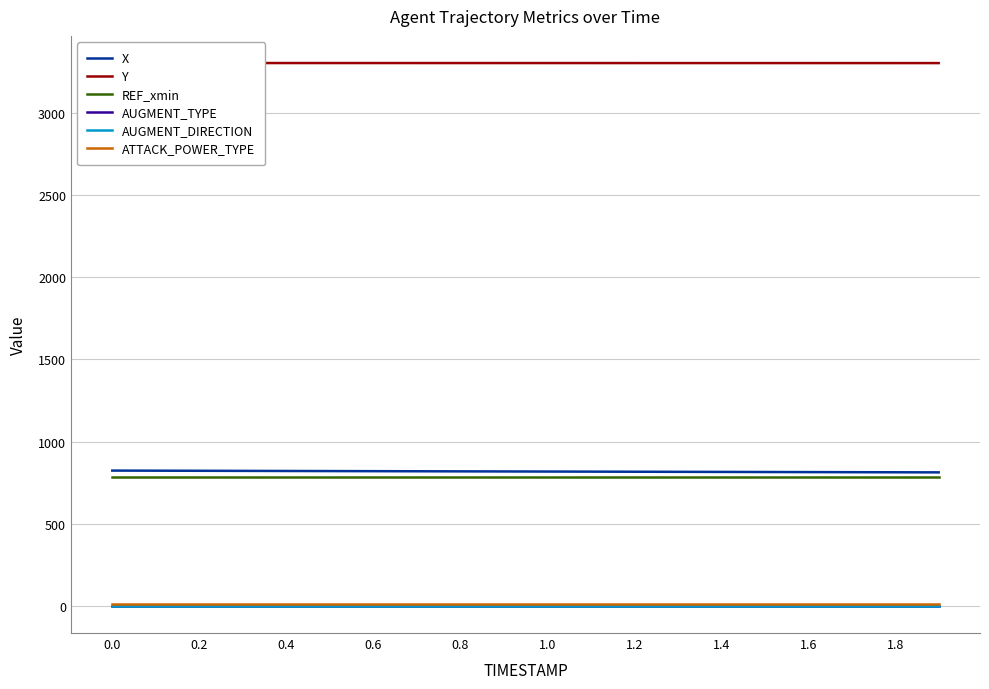

Reading left to right, extract all data points from this chart.

X: 823.5	822.9	822.3	821.7	821.1	820.5	820.0	819.4	818.8	818.3	817.7	817.1	816.6	816.0	815.4	814.9	814.3	813.8	813.2	812.7
Y: 3304.2	3304.1	3304.1	3304.1	3304.1	3304.1	3304.1	3304.0	3304.0	3304.0	3304.0	3303.9	3303.9	3303.9	3303.9	3303.9	3303.8	3303.8	3303.8	3303.8
REF_xmin: 783.3	783.3	783.3	783.3	783.3	783.3	783.3	783.3	783.3	783.3	783.3	783.3	783.3	783.3	783.3	783.3	783.3	783.3	783.3	783.3
AUGMENT_TYPE: 0.0	0.0	0.0	0.0	0.0	0.0	0.0	0.0	0.0	0.0	0.0	0.0	0.0	0.0	0.0	0.0	0.0	0.0	0.0	0.0
AUGMENT_DIRECTION: 0.0	0.0	0.0	0.0	0.0	0.0	0.0	0.0	0.0	0.0	0.0	0.0	0.0	0.0	0.0	0.0	0.0	0.0	0.0	0.0
ATTACK_POWER_TYPE: 10.0	10.0	10.0	10.0	10.0	10.0	10.0	10.0	10.0	10.0	10.0	10.0	10.0	10.0	10.0	10.0	10.0	10.0	10.0	10.0